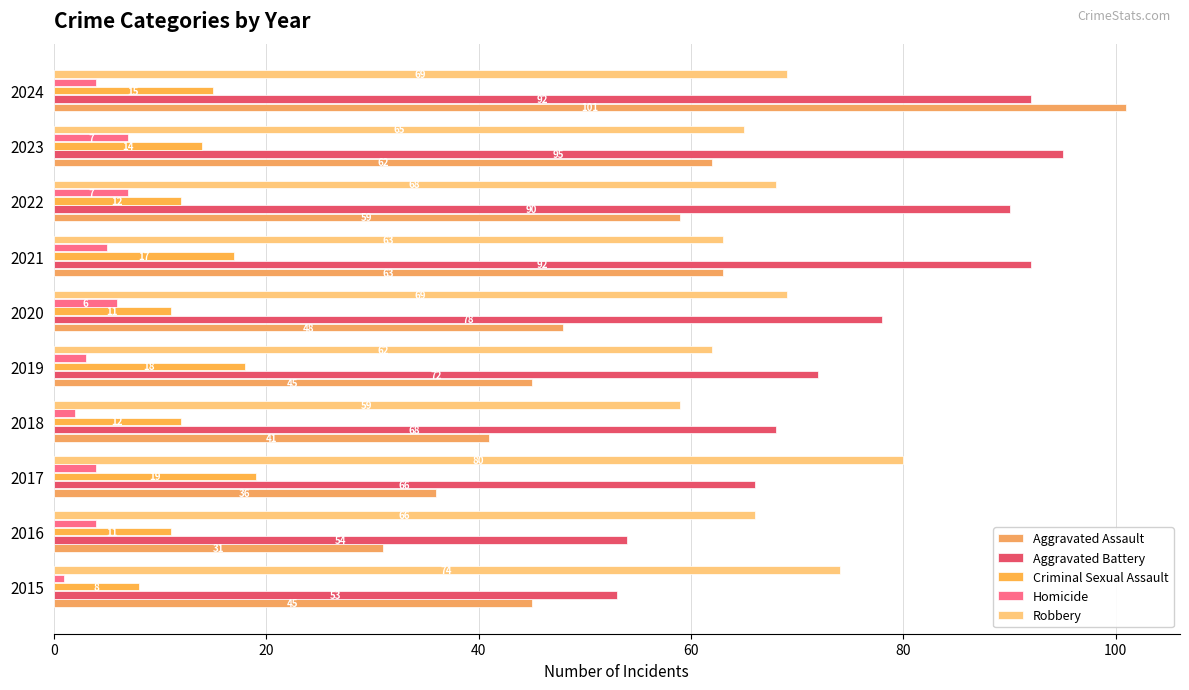

What position from the right is 80?

6